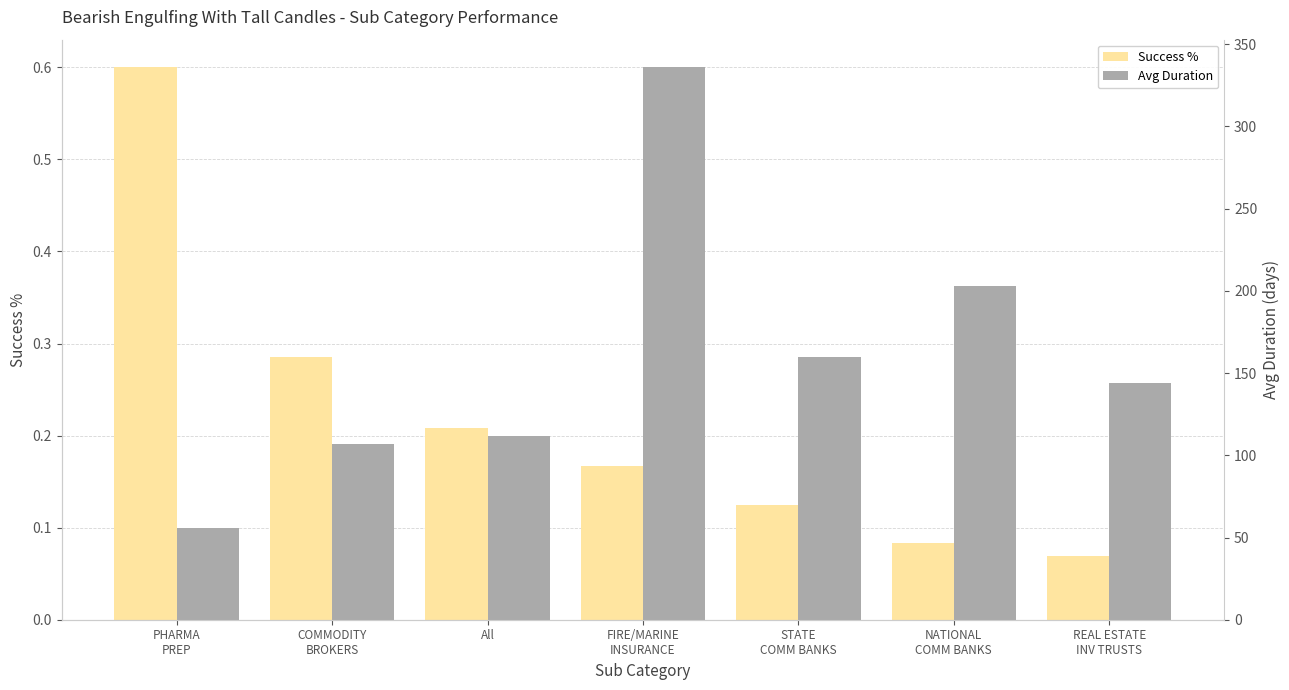

At how many categories does at least one series exceed 188?

2